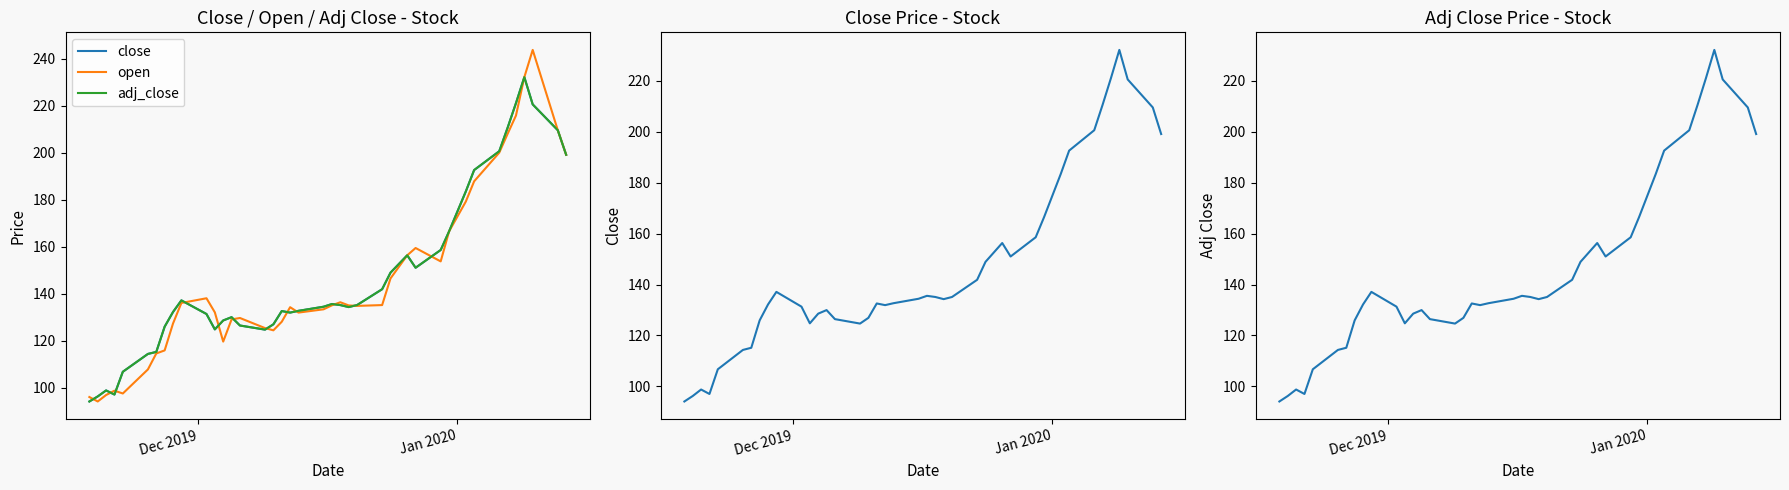

How many lines are shown in the chart?

3